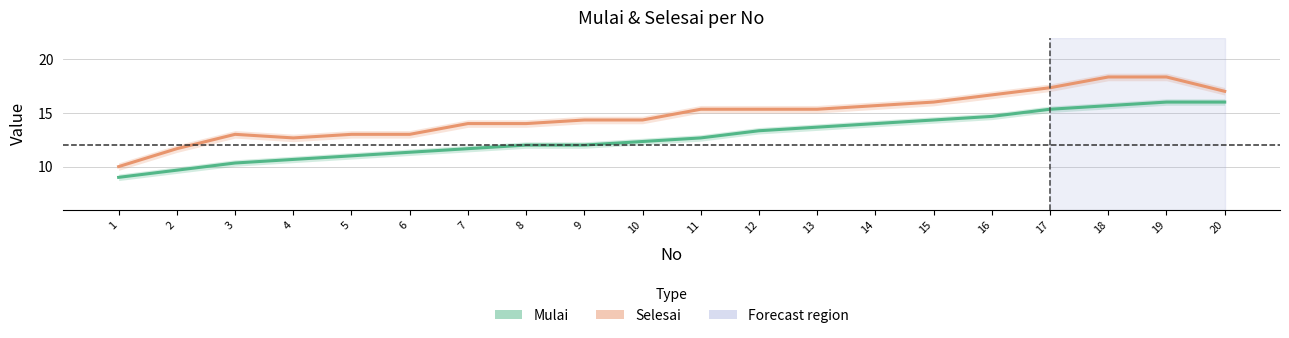

How many values in the Selesai series exceed 15?

10